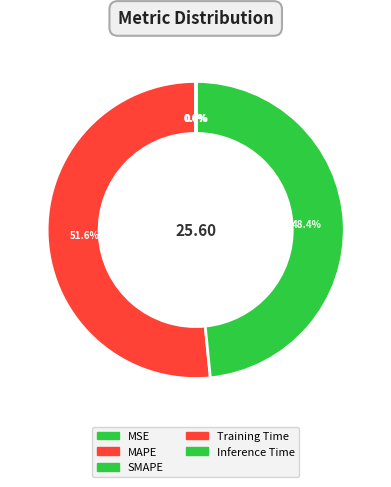

What is the smallest slice in the pie chart?

MSE